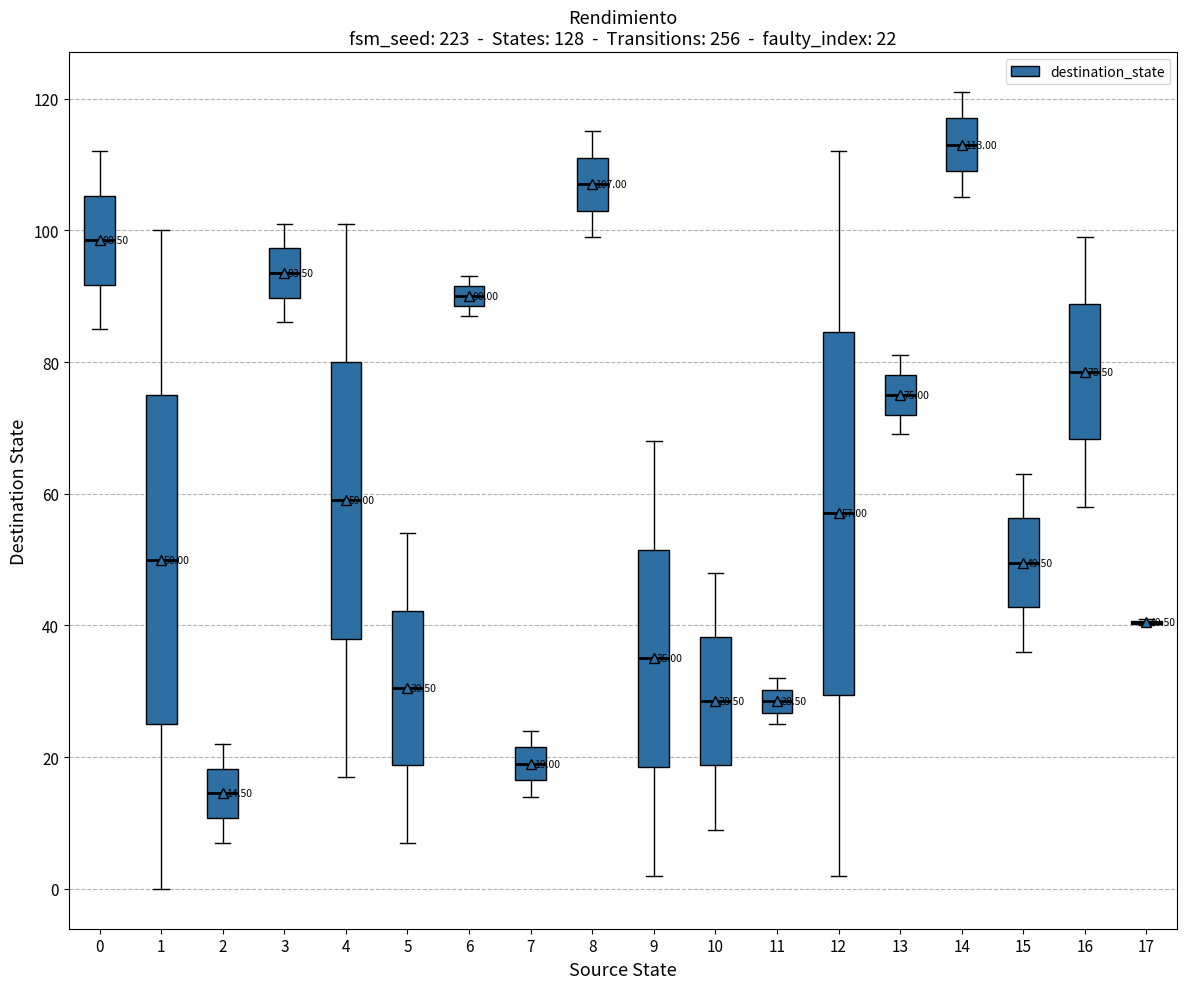

Comparing the boxes themselves (not the whiskers), which one is the tallest?

12